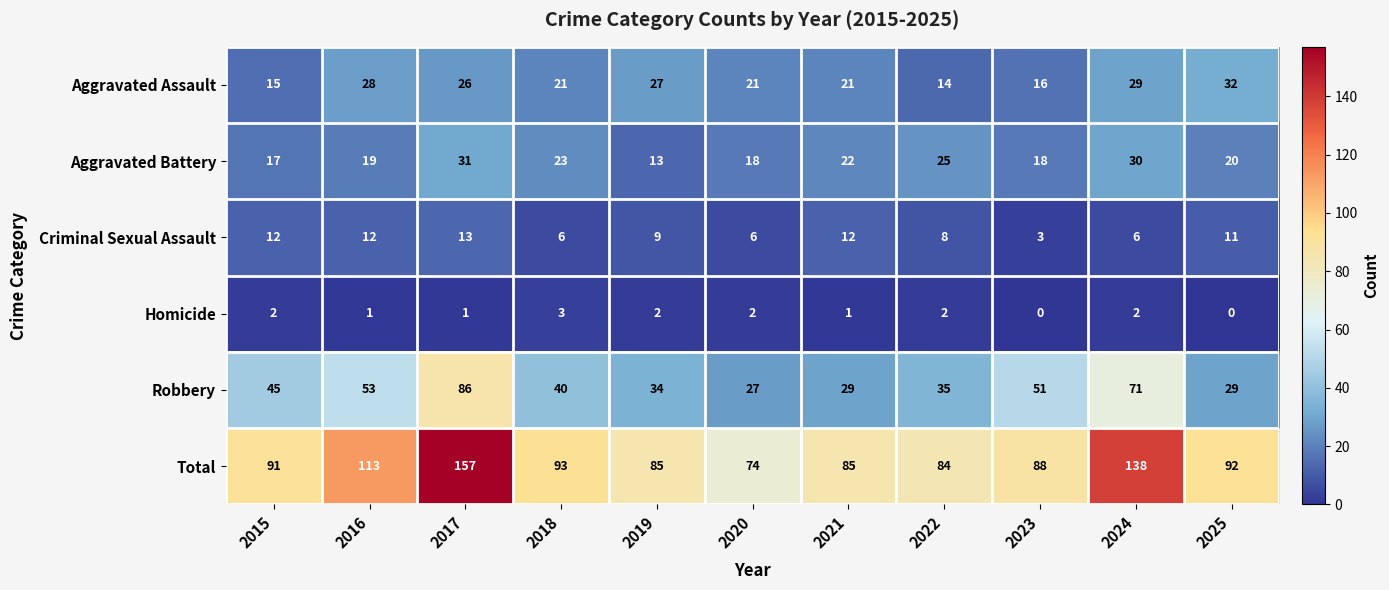

Is the value of Criminal Sexual Assault at 2024 greater than the value of Aggravated Battery at 2022?

No